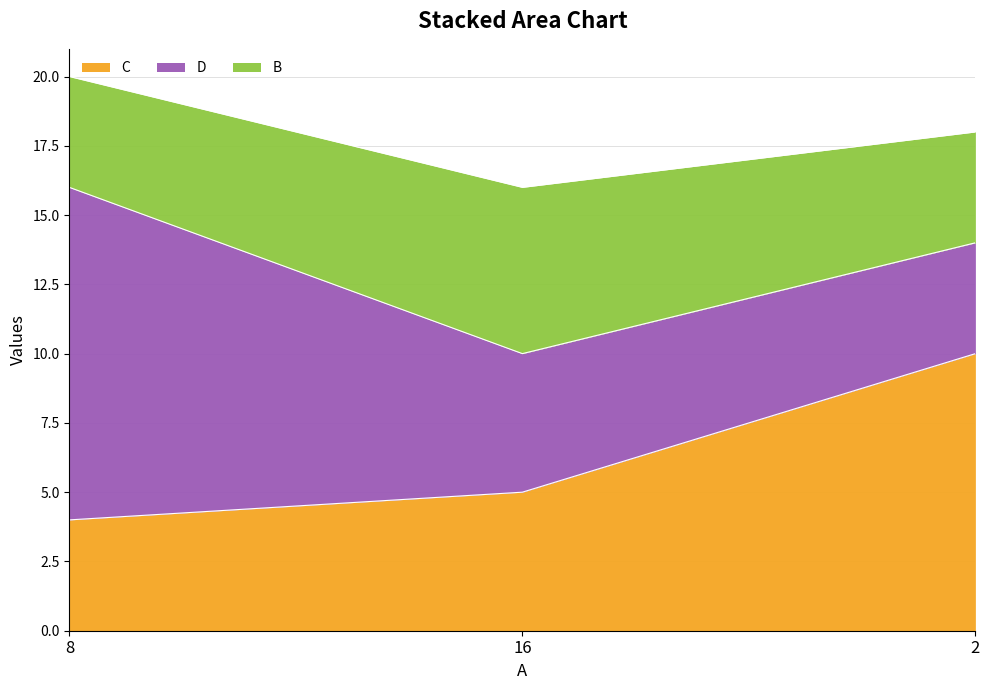

At which label does D first exceed 5?

8